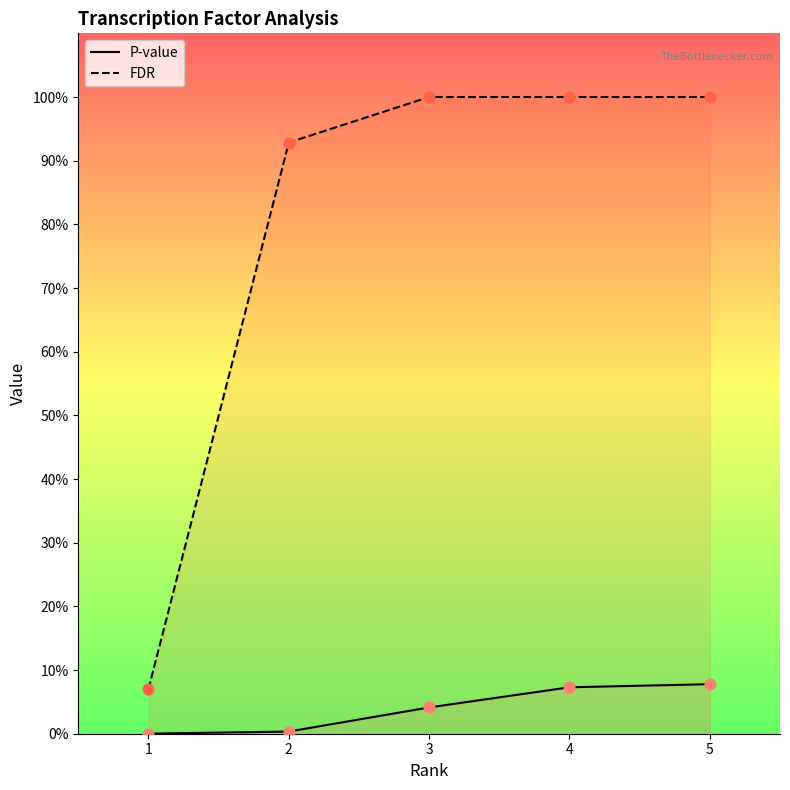

Which series has the largest Y range (max minus min)?

FDR